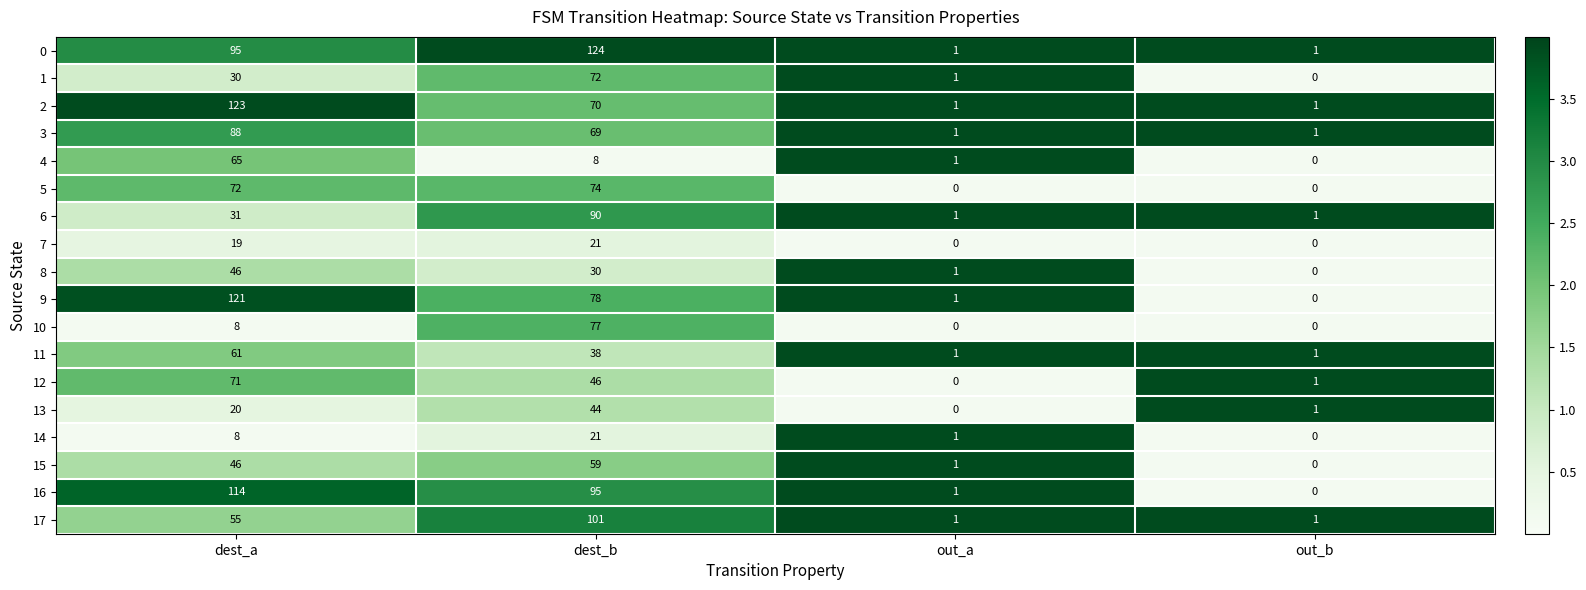

The 16 series shows 142 at dest_b. True or false?

False